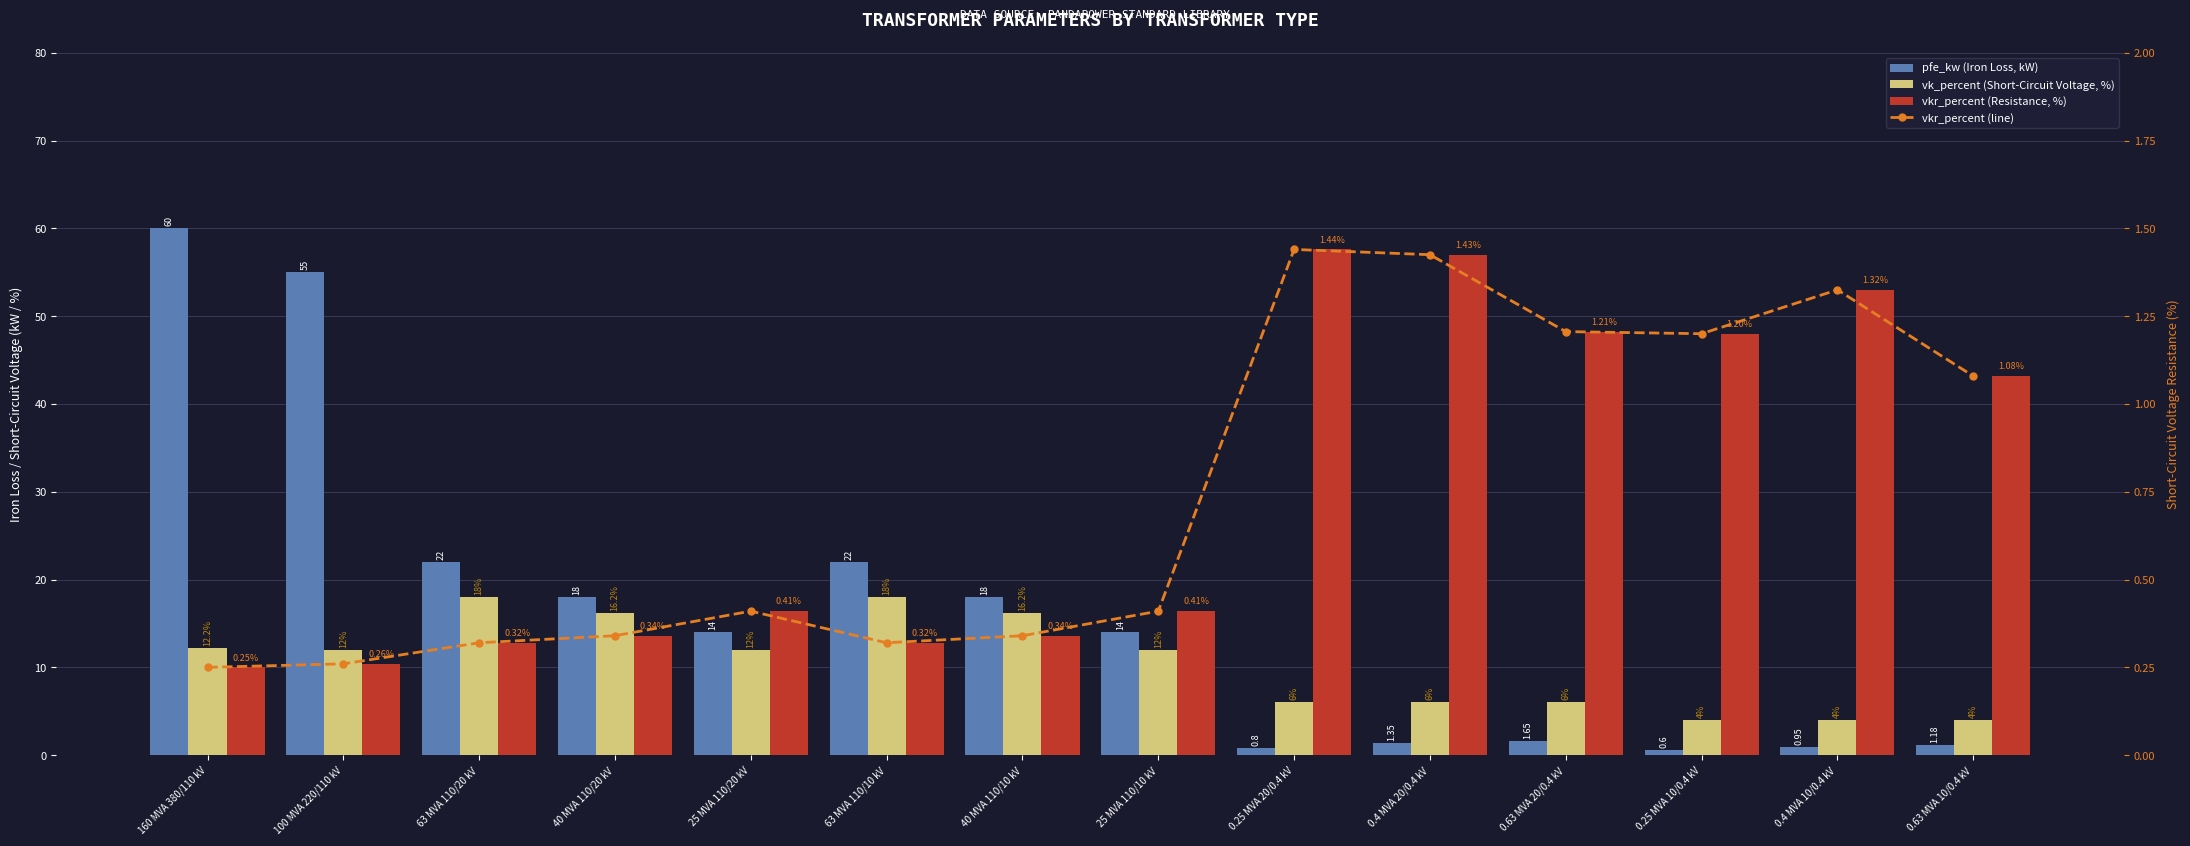

Reading left to right, transcribe all the data shown in this chart.

pfe_kw (Iron Loss, kW): 60.0	55.0	22.0	18.0	14.0	22.0	18.0	14.0	0.8	1.4	1.6	0.6	0.9	1.2
vk_percent (Short-Circuit Voltage, %): 12.2	12.0	18.0	16.2	12.0	18.0	16.2	12.0	6.0	6.0	6.0	4.0	4.0	4.0
vkr_percent (line): 0.2	0.3	0.3	0.3	0.4	0.3	0.3	0.4	1.4	1.4	1.2	1.2	1.3	1.1
vkr_percent (Resistance, %): 0.2	0.3	0.3	0.3	0.4	0.3	0.3	0.4	1.4	1.4	1.2	1.2	1.3	1.1